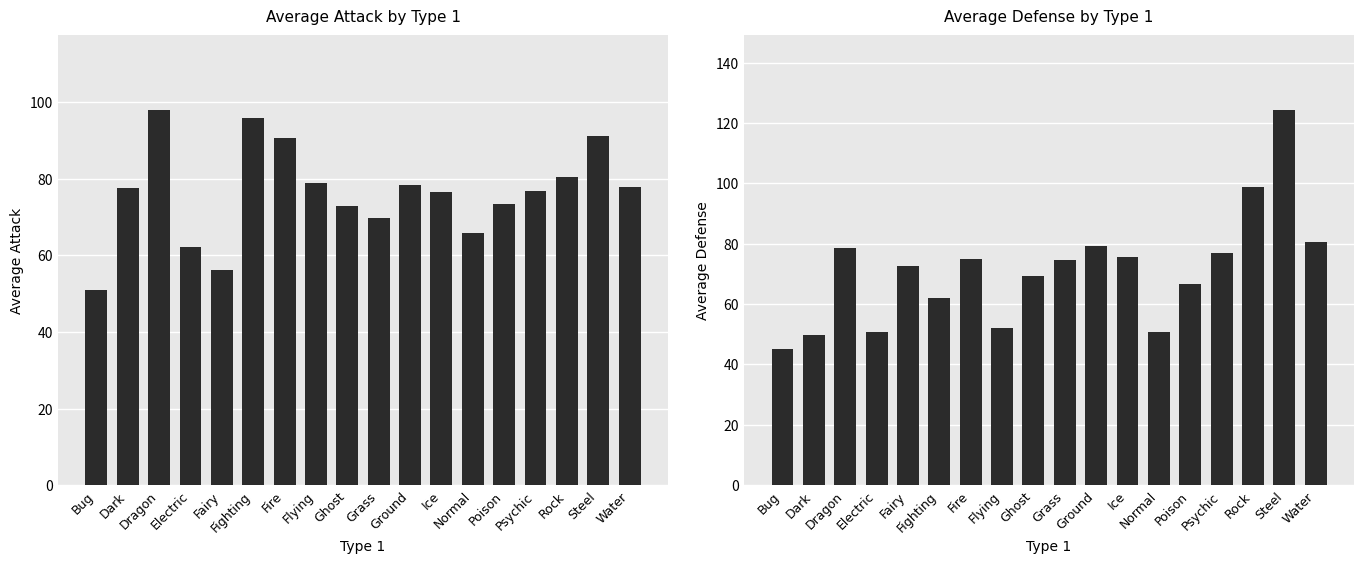

What is the total value across all series at Ice?

152.1